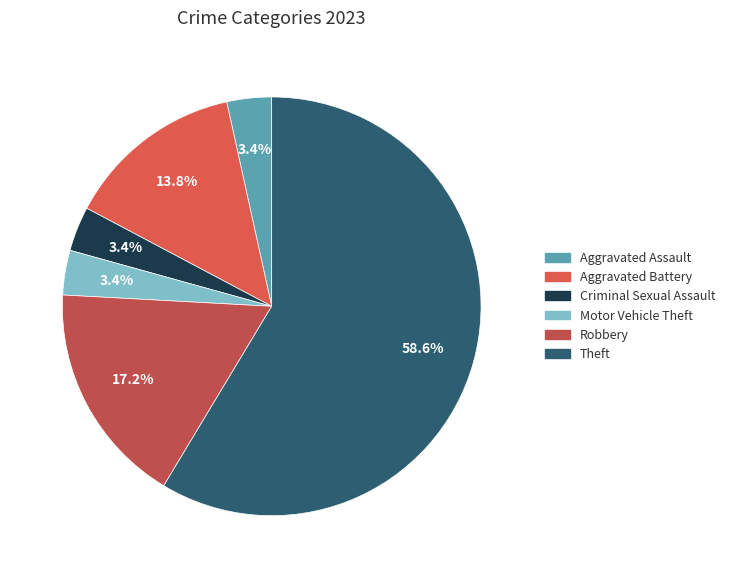

Is the sum of Robbery and Aggravated Assault greater than half?

No